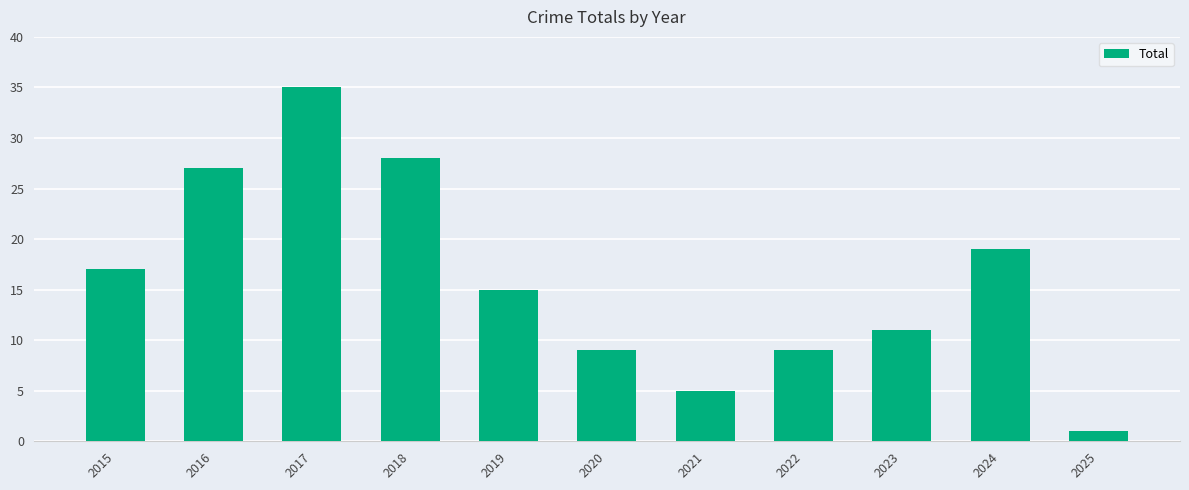

Is it true that the value at 2017 is 20?

False